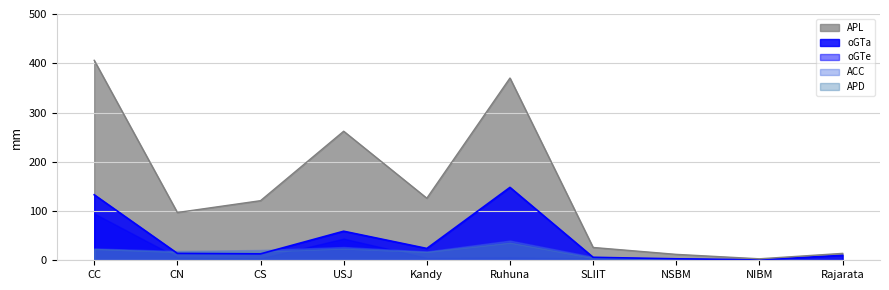

Is the value of oGTa at USJ greater than the value of ACC at CS?

Yes